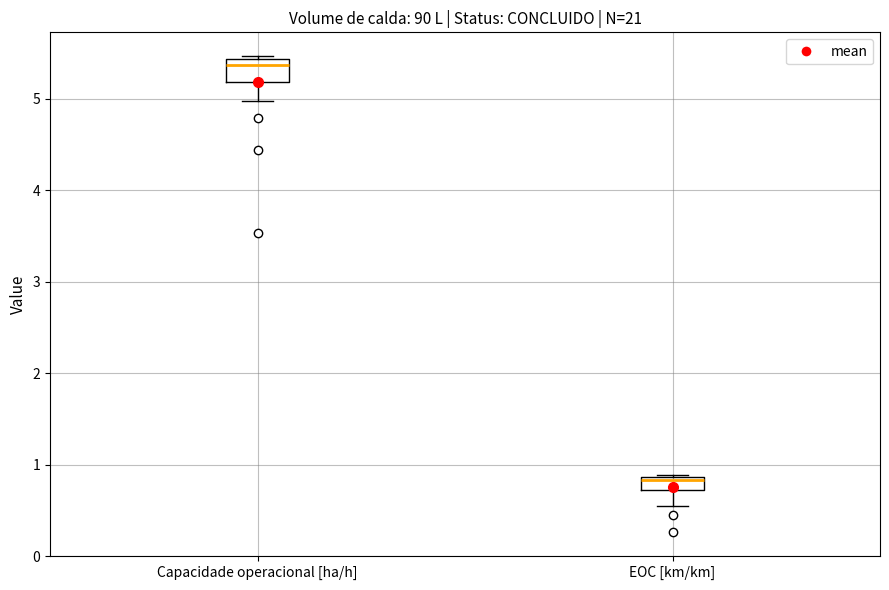

Reading left to right, transcribe this box plot: for each box, give where its median line is, the range the box spans, and where its two whiskers end, as read against the y-axis. The values are not printed on the chart, so give them approximately, as read against the axis.

Capacidade operacional [ha/h]: median 5.4 (just below the box's upper edge), box 5.2 to 5.4, whiskers 5.0 to 5.5
EOC [km/km]: median 0.8, box 0.7 to 0.9, whiskers 0.6 to 0.9